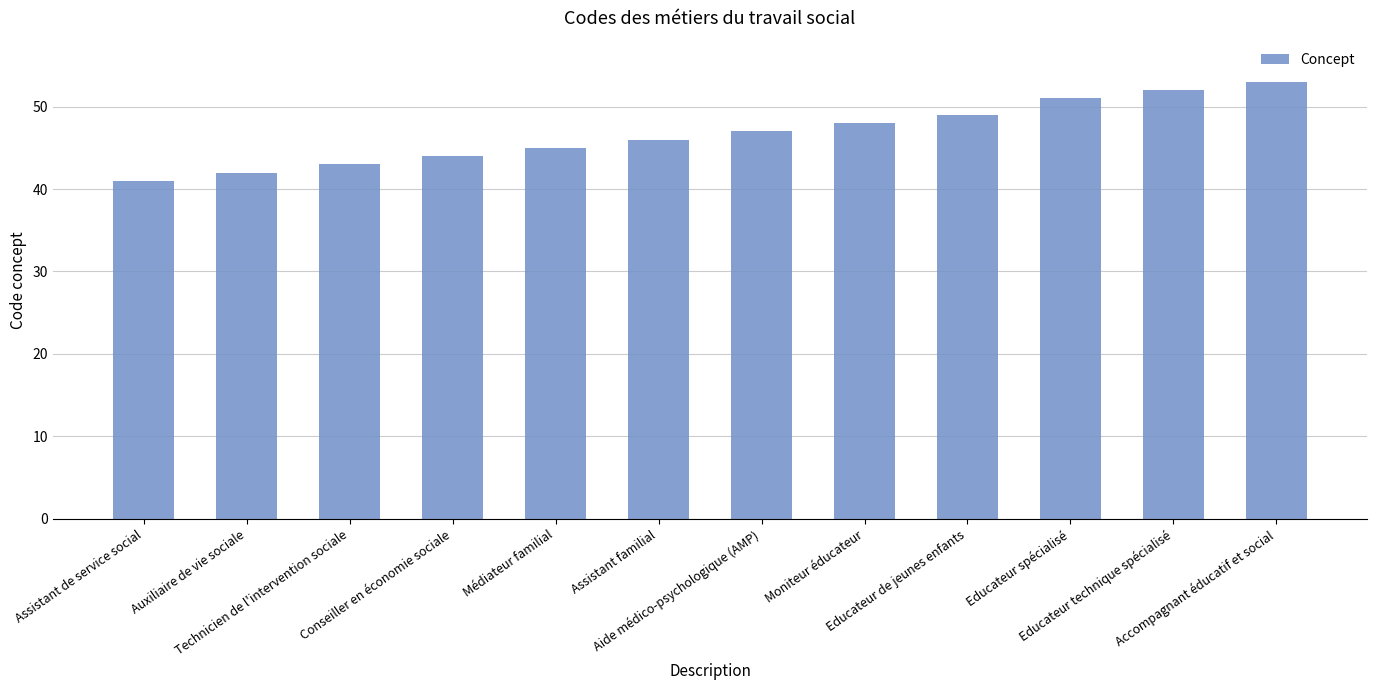

What value does the data have at Assistant de service social, to the nearest 5?

40